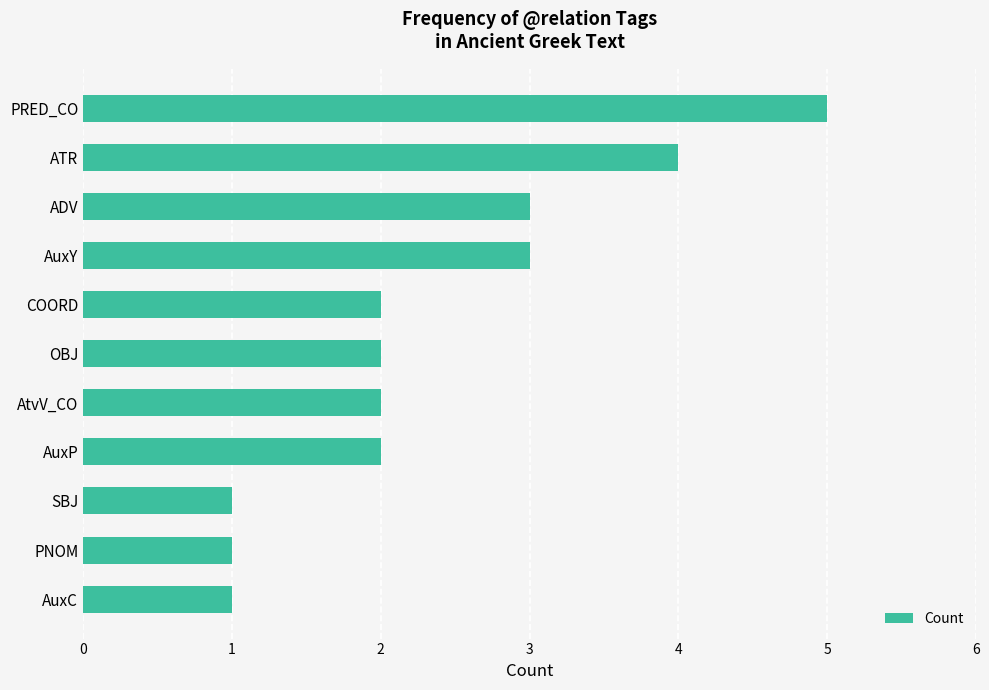

Reading top to bottom, transcribe all the data shown in this chart.

5	4	3	3	2	2	2	2	1	1	1